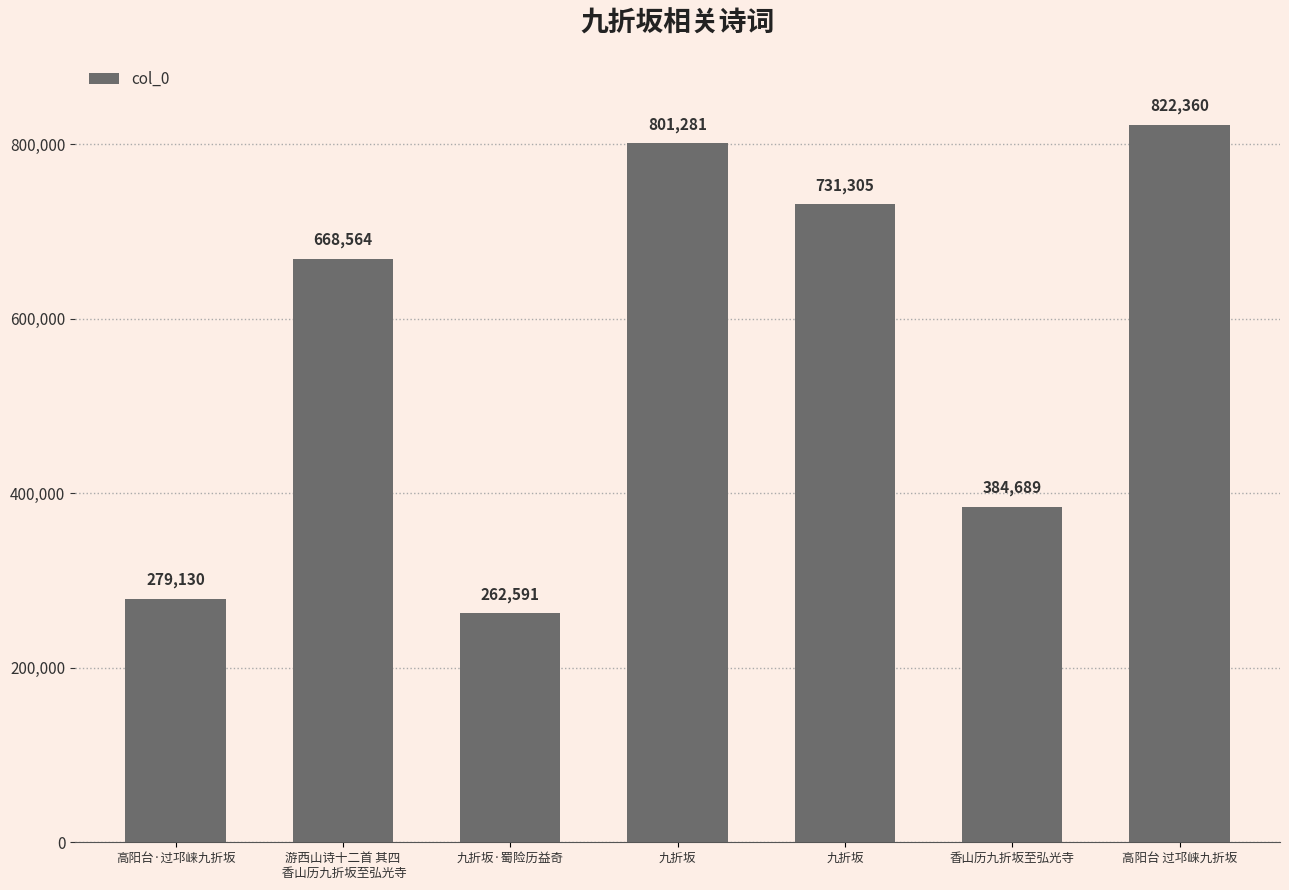

Is it true that the value at 九折坂·蜀险历益奇 is 146863?

False